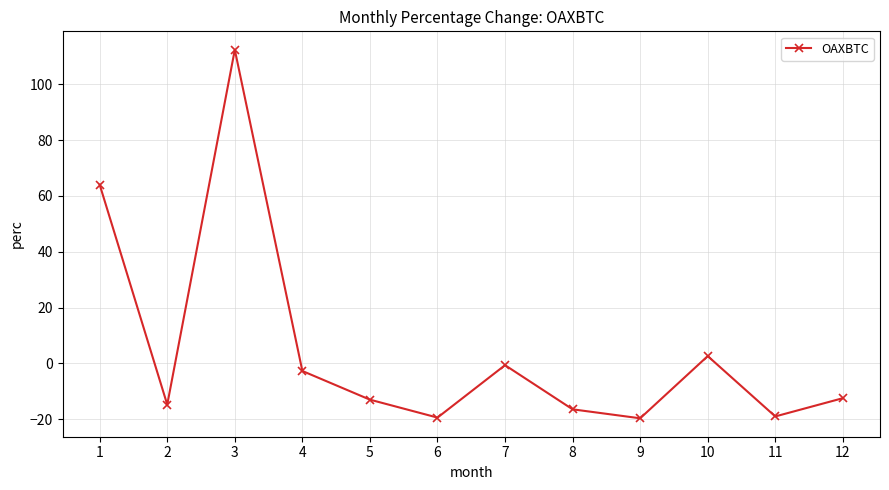

Read the value at 9.

-19.7